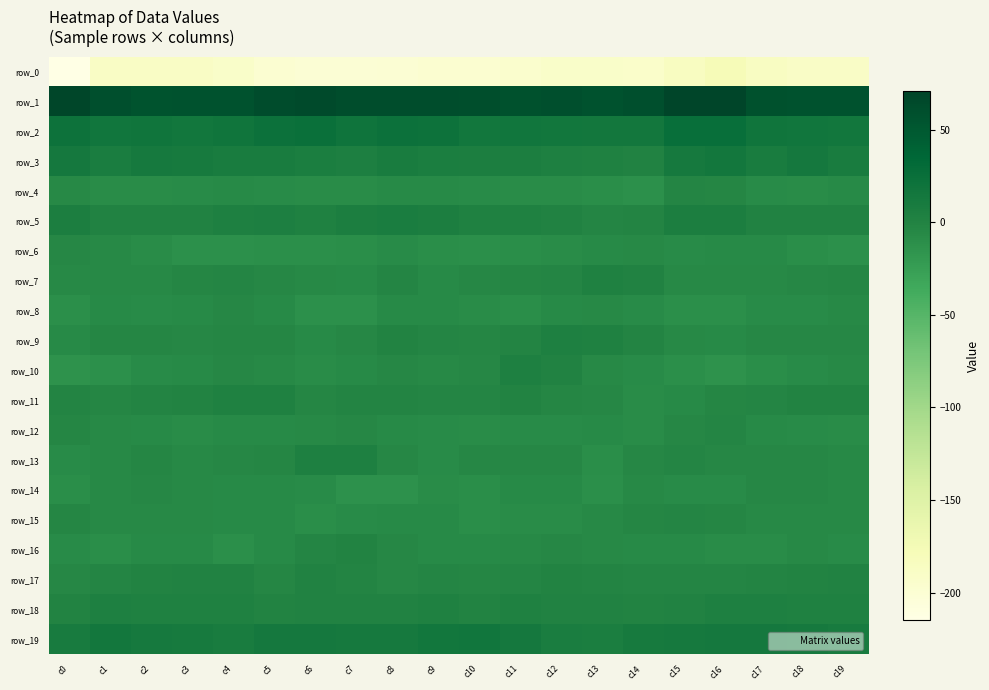

What is the sum of the row_1 values at c4 and c10?

117.9